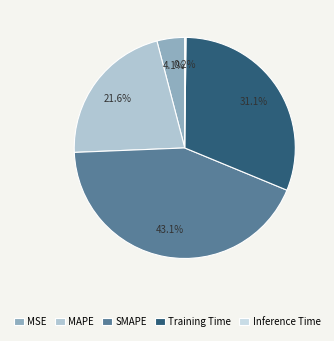

Which slice is the smallest?

Inference Time